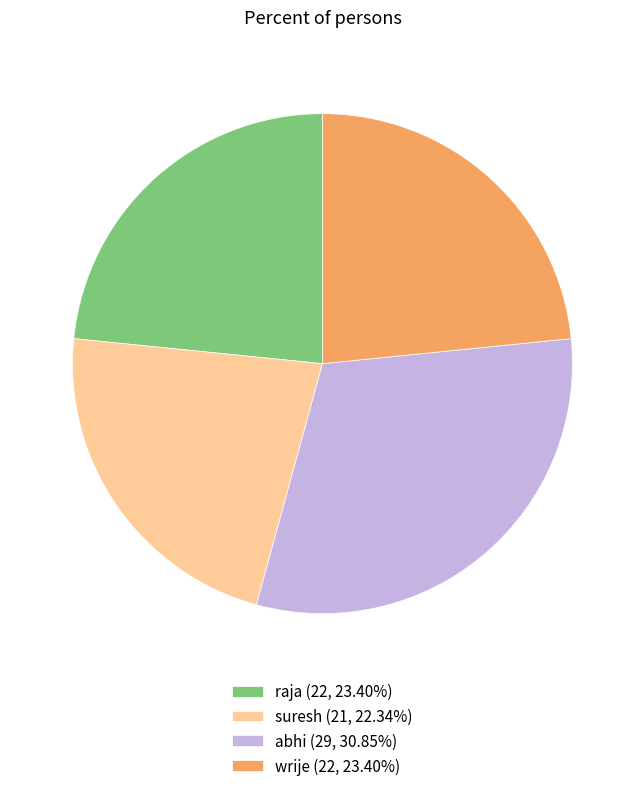

Count the number of slices in the pie.

4